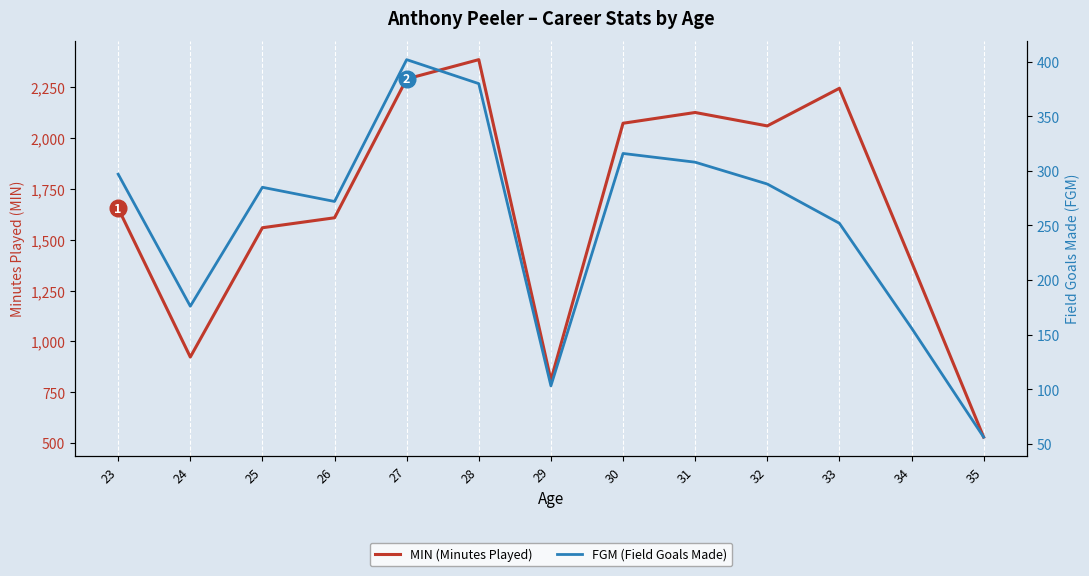

True or false: FGM (Field Goals Made) and MIN (Minutes Played) intersect in this chart.

False